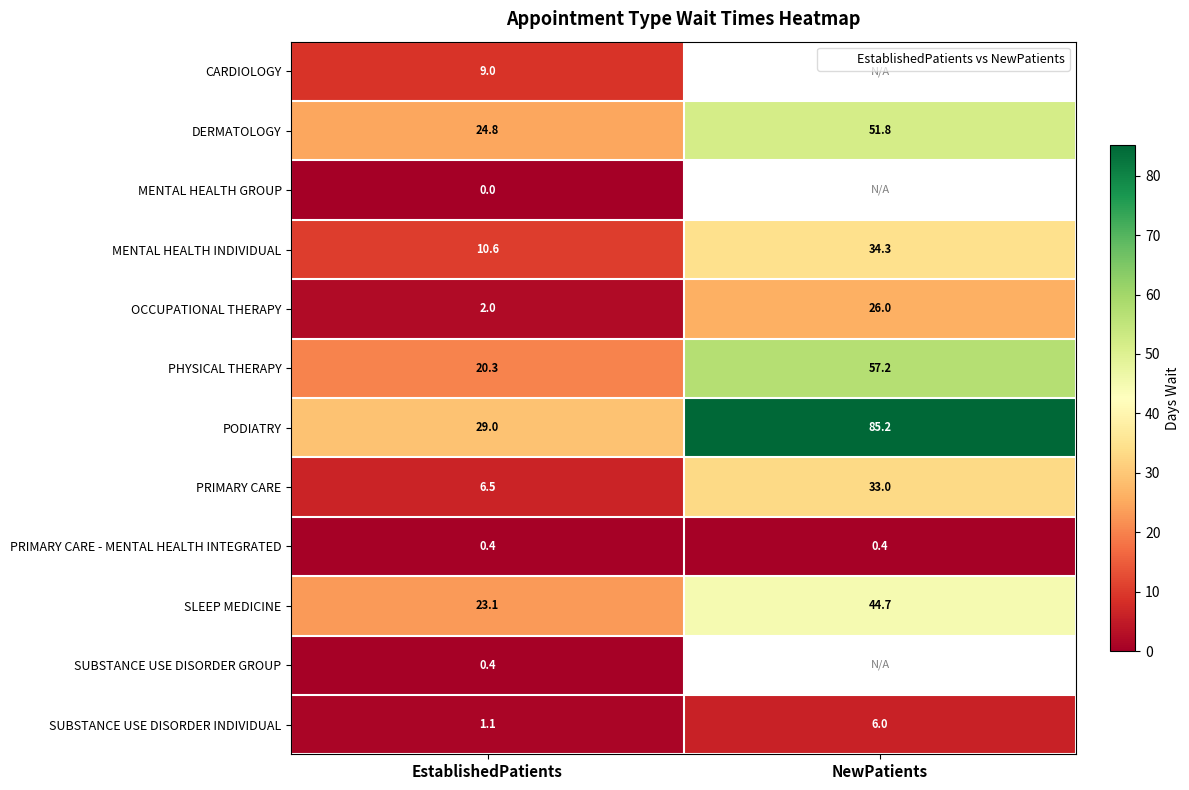

Is the value of PHYSICAL THERAPY at NewPatients greater than the value of PRIMARY CARE - MENTAL HEALTH INTEGRATED at NewPatients?

Yes